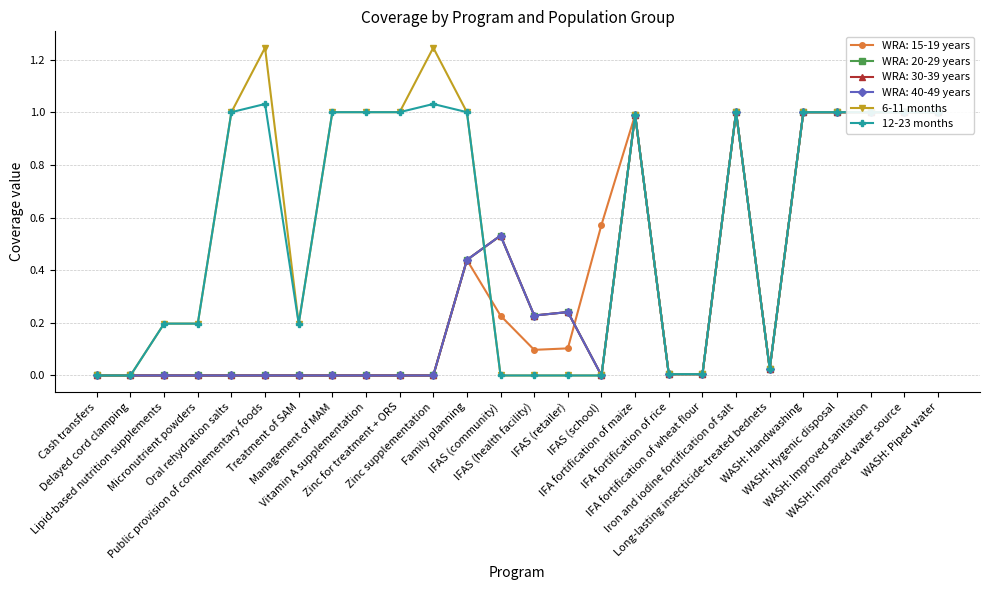

How many values in the 6-11 months series exceed 1?

2